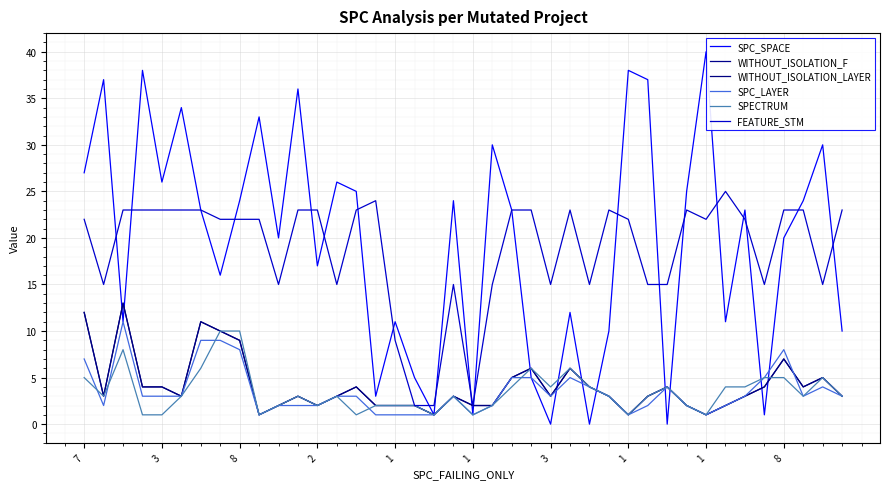

What is the difference between the maximum and second lowest values in the FEATURE_STM series?

23